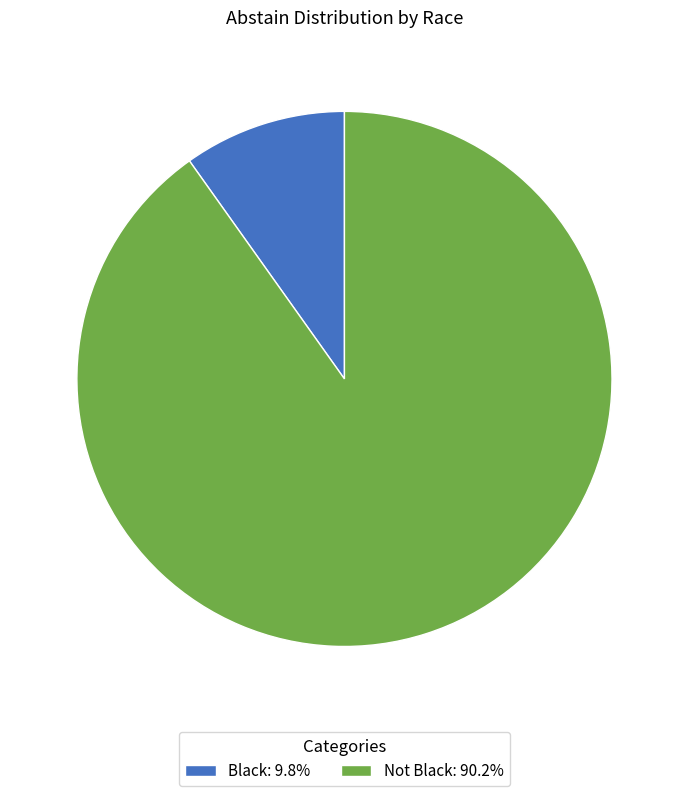

Which category has the smallest portion of the pie?

Black